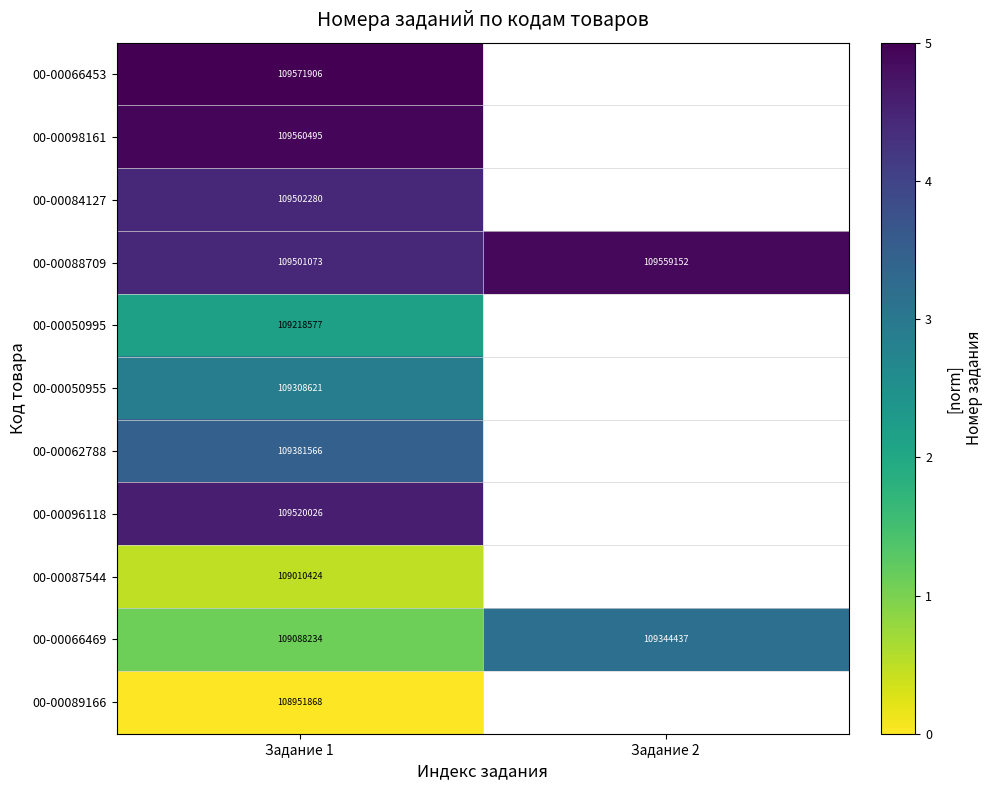

At how many categories does at least one series exceed 3?

2